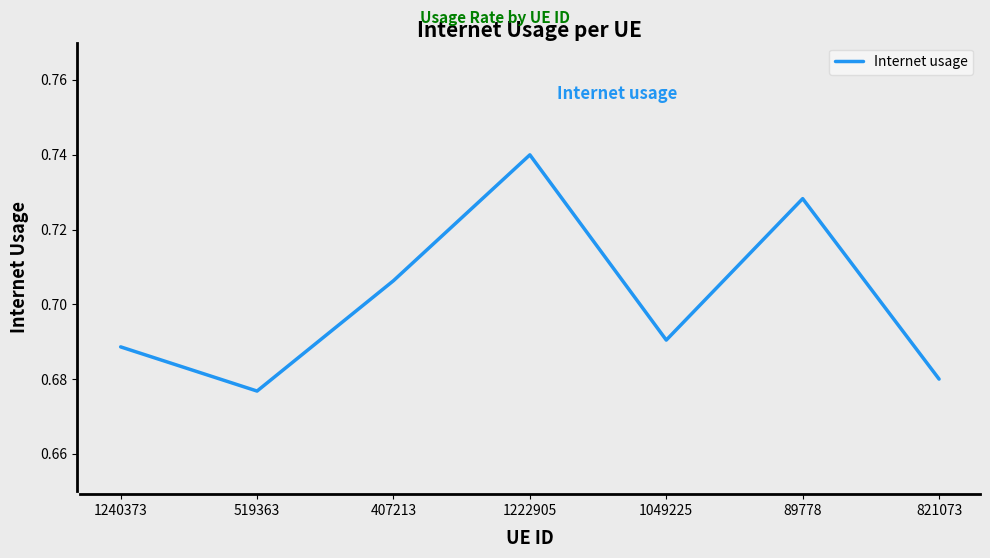

At which category does the chart reach its peak across all series?

1222905